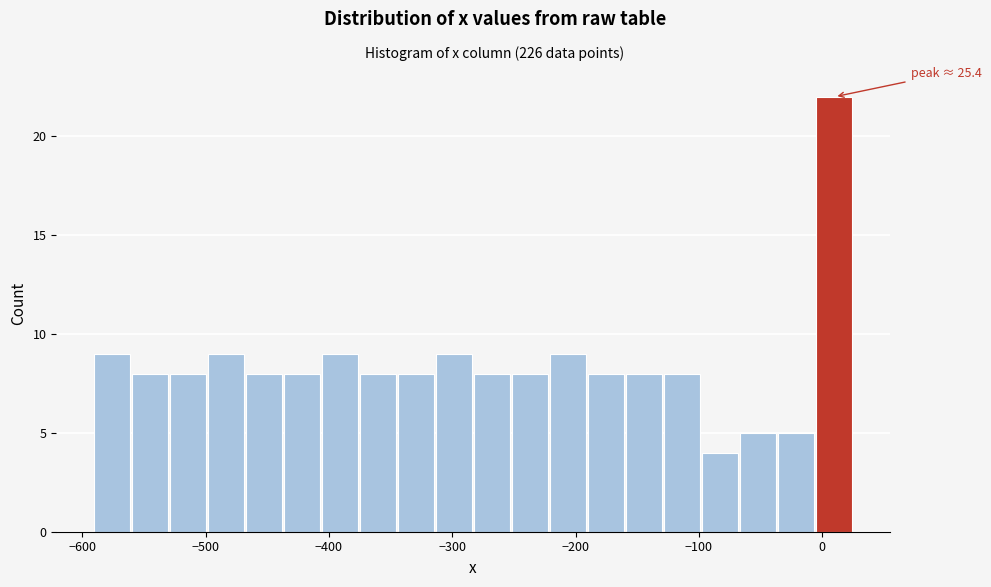

Read against the x-axis, roughly where is the centre of the tallest bar?

10